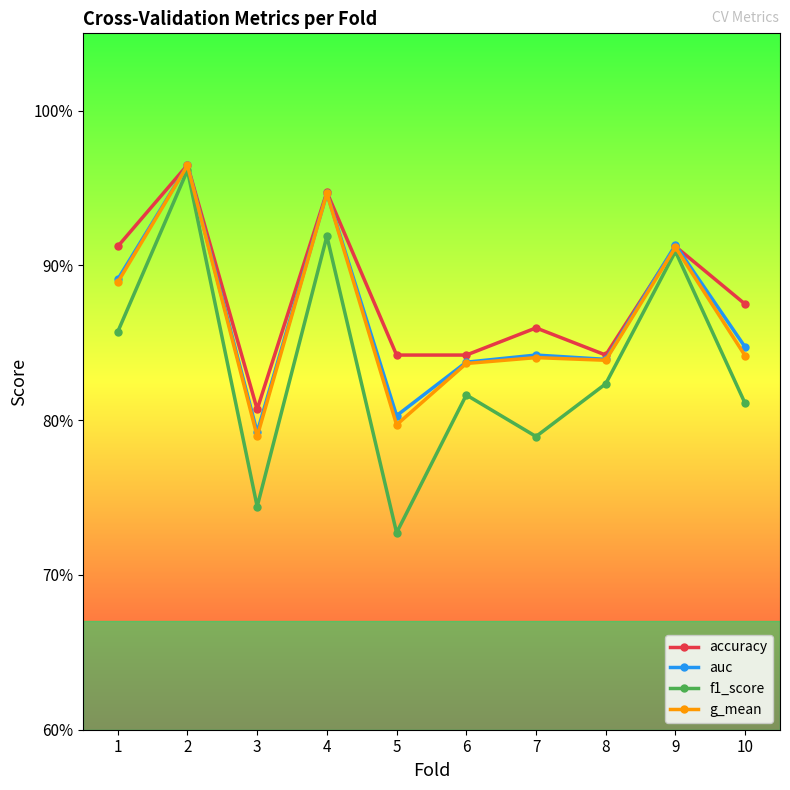

True or false: accuracy and f1_score intersect in this chart.

False